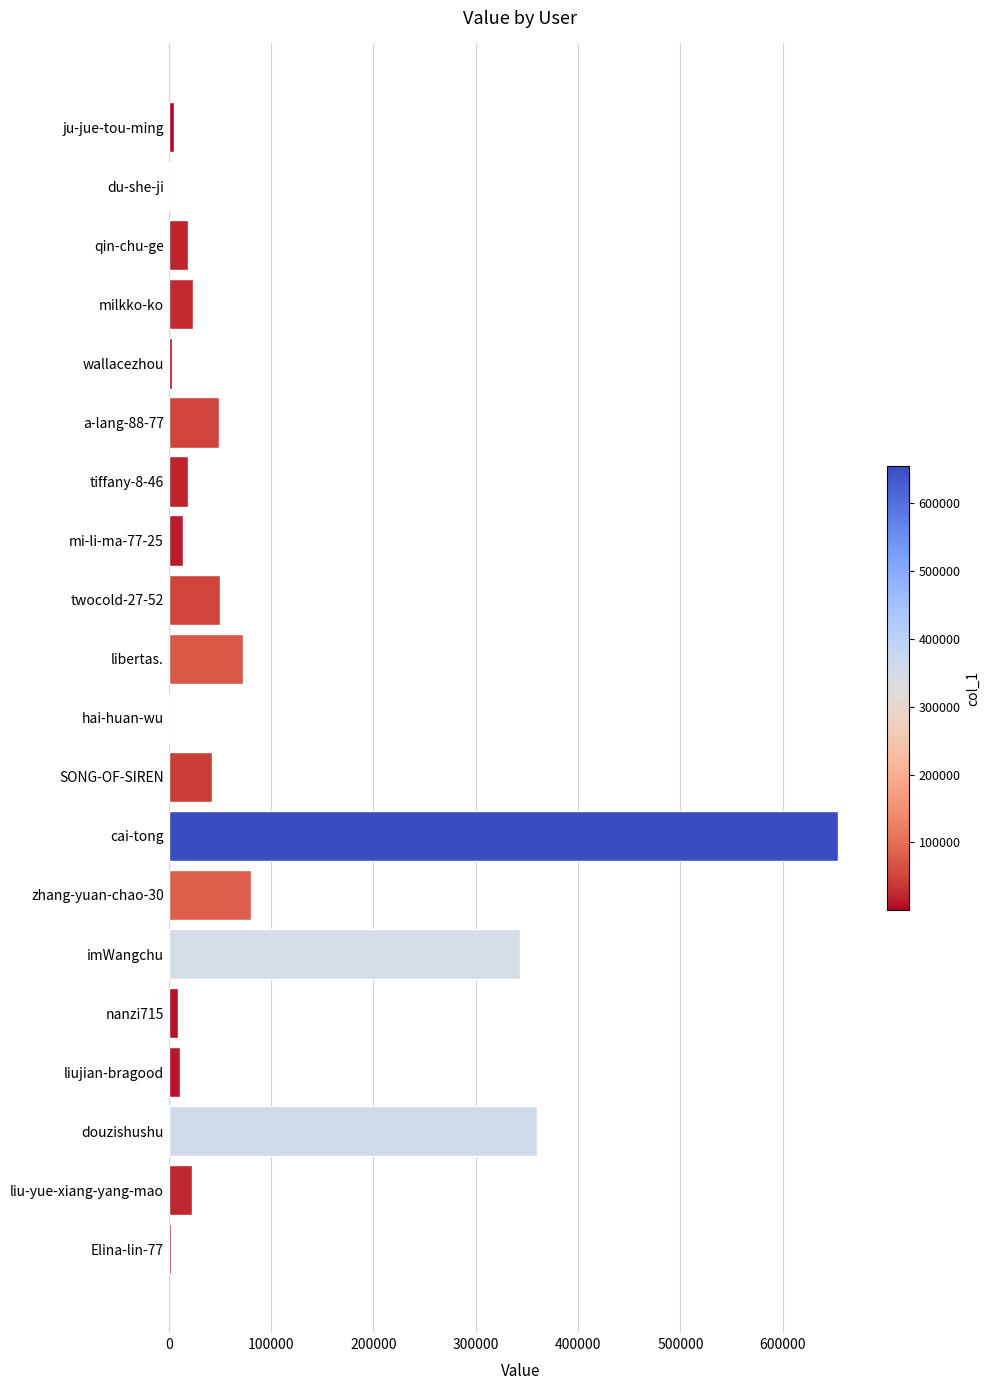

At which category does the chart reach its peak across all series?

cai-tong